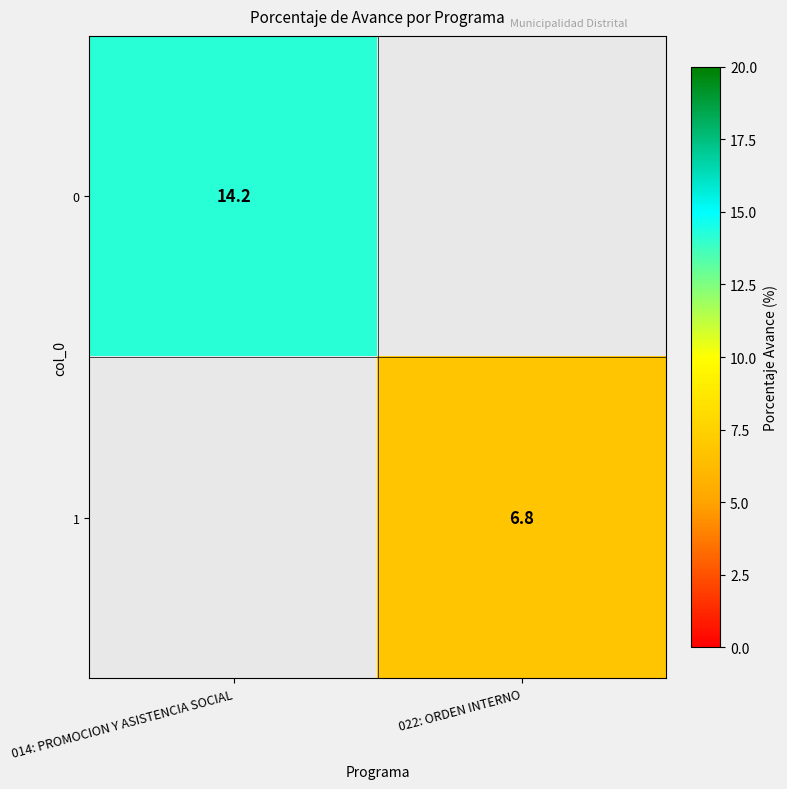

The value of 0 at 014: PROMOCION Y ASISTENCIA SOCIAL is 18.7. True or false?

False